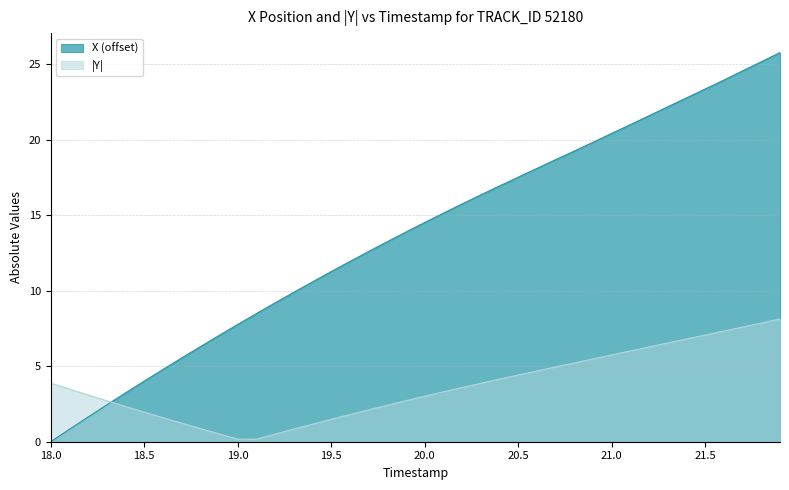

What is the maximum value for X?

25.8